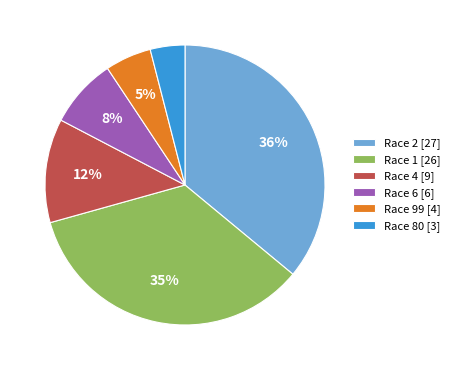

The Race 1 [26] slice represents 35% of the pie. True or false?

True